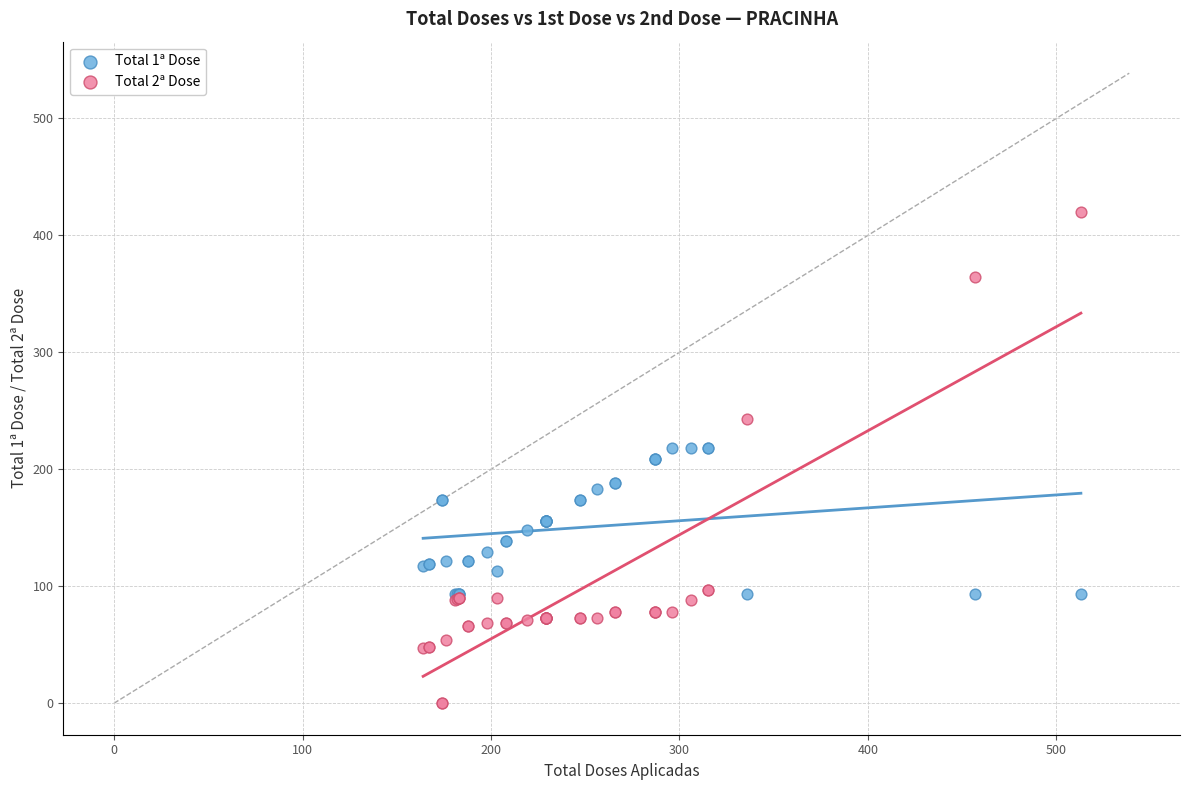

What is the X range (max minus min) for the scatter plot?

349